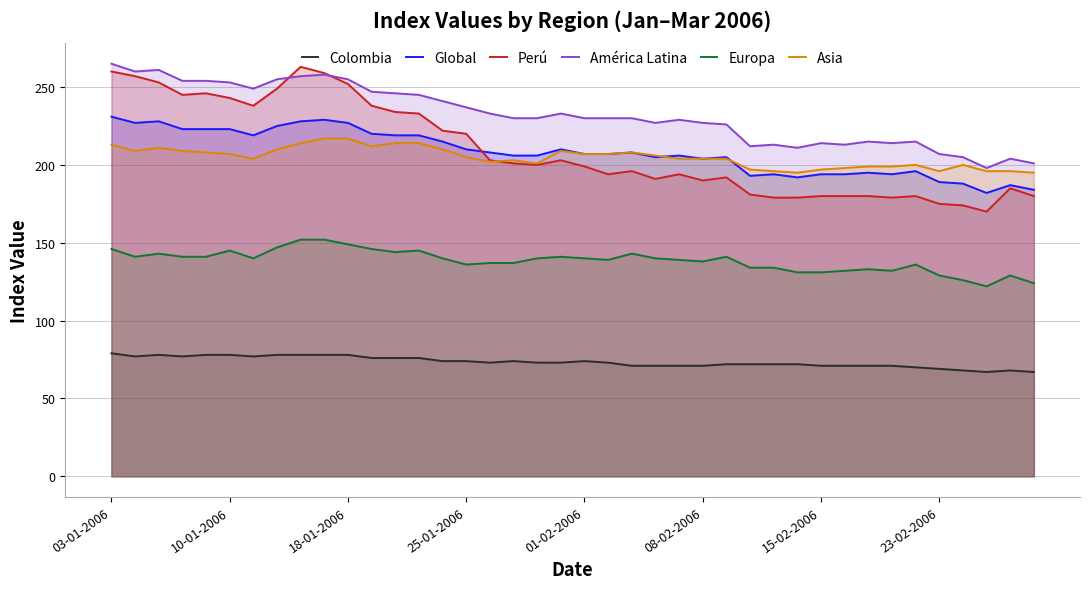

True or false: Perú and Global cross at least once.

True